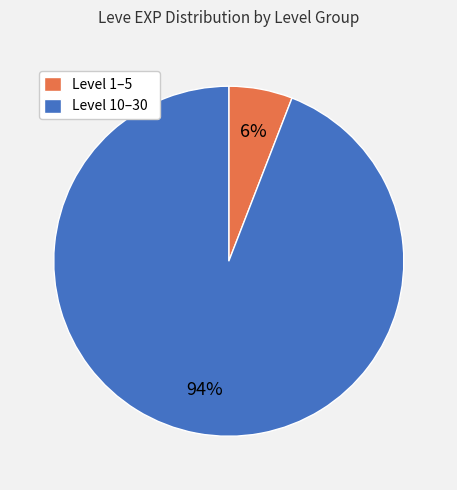

To the nearest percent, what percentage of the pie is Level 10–30?

94%